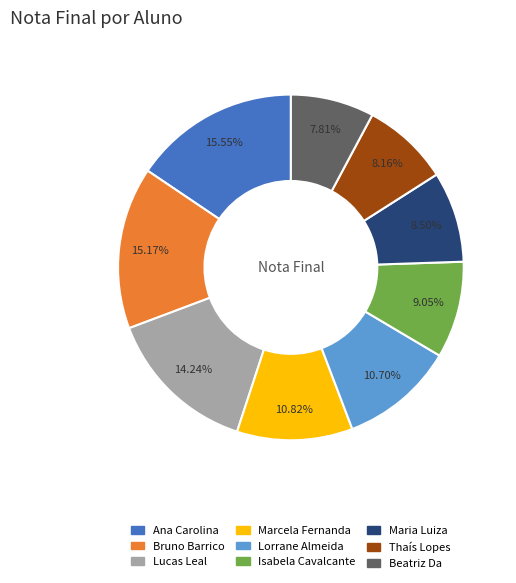

Is there a majority slice in this chart?

No